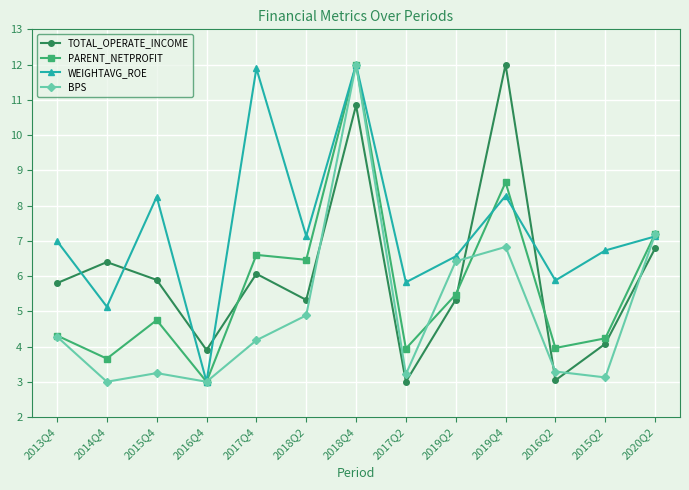

How many interior local valleys does the TOTAL_OPERATE_INCOME series have?

4